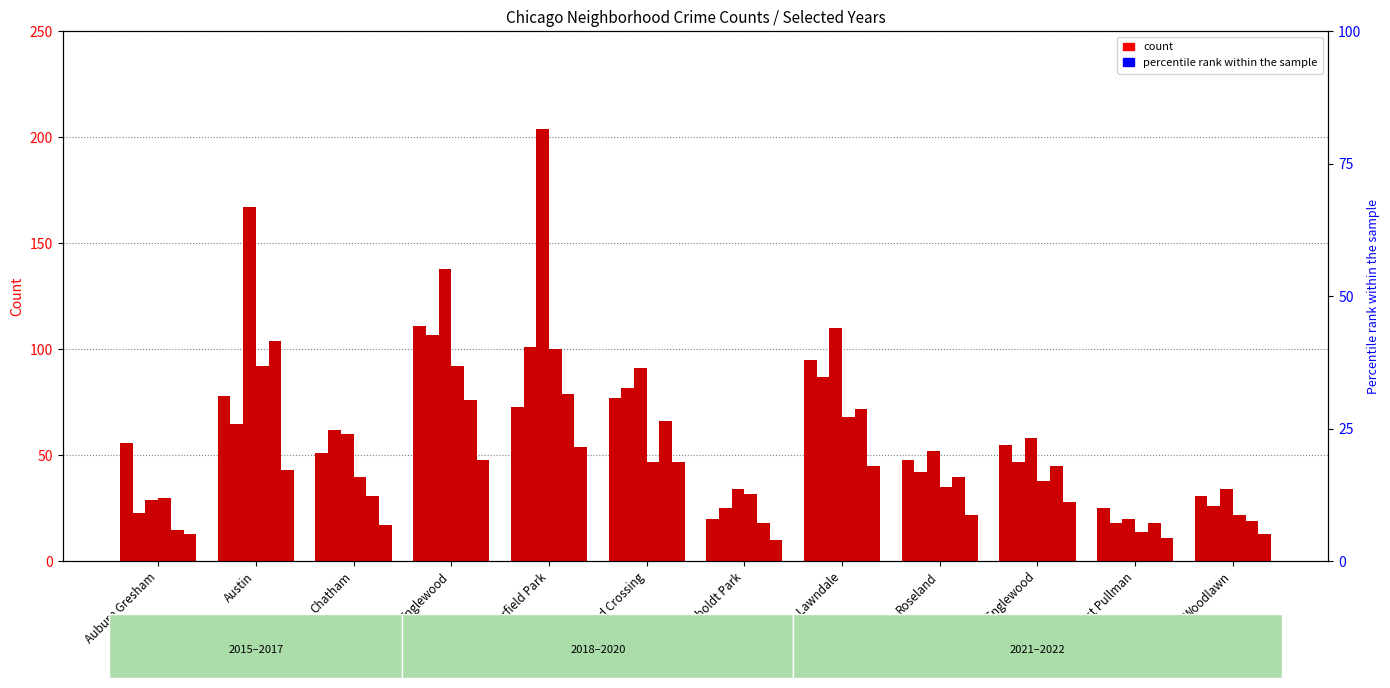

What is the difference between the maximum and minimum values in the 2017 series?

89